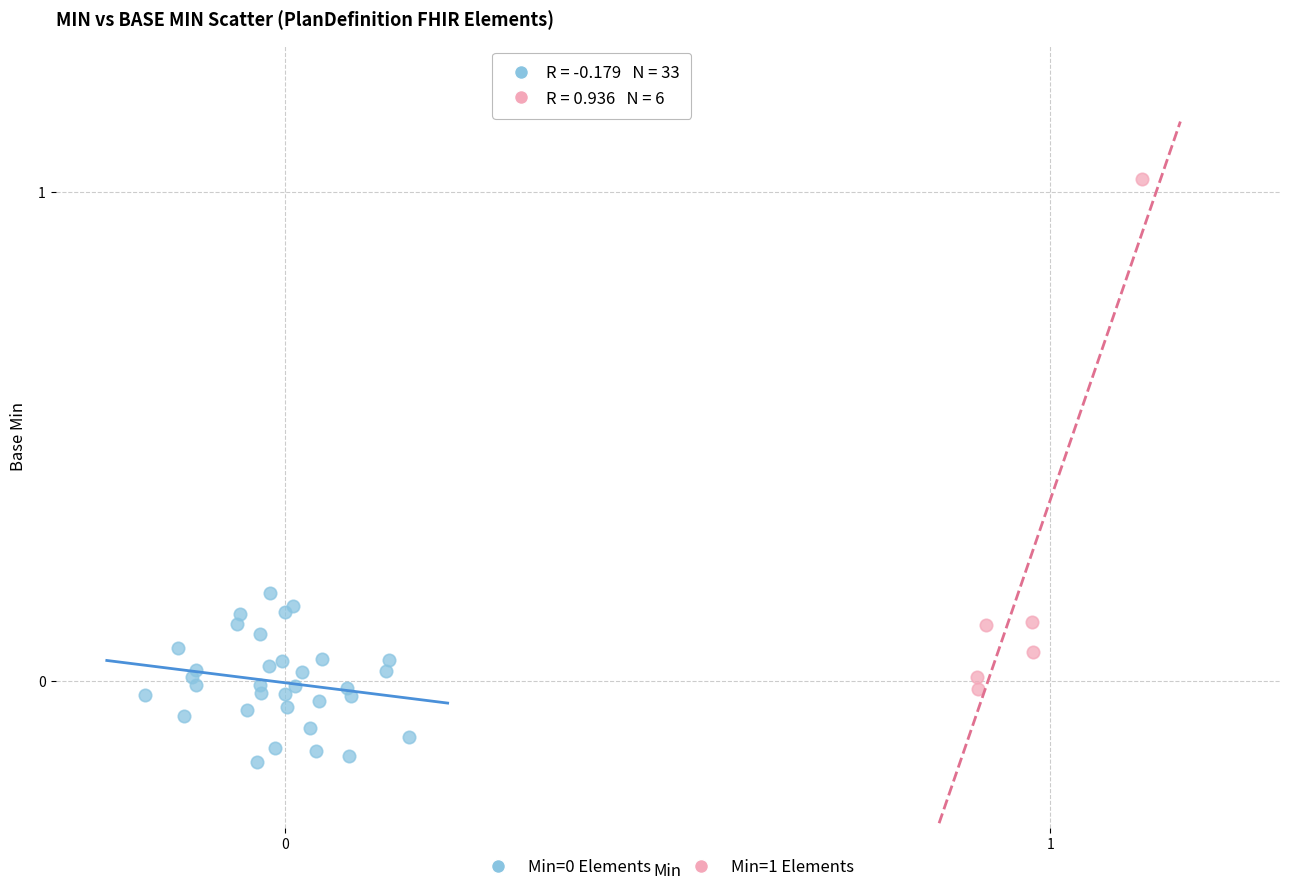

Which series has the widest spread of Y values?

Min=1 Elements